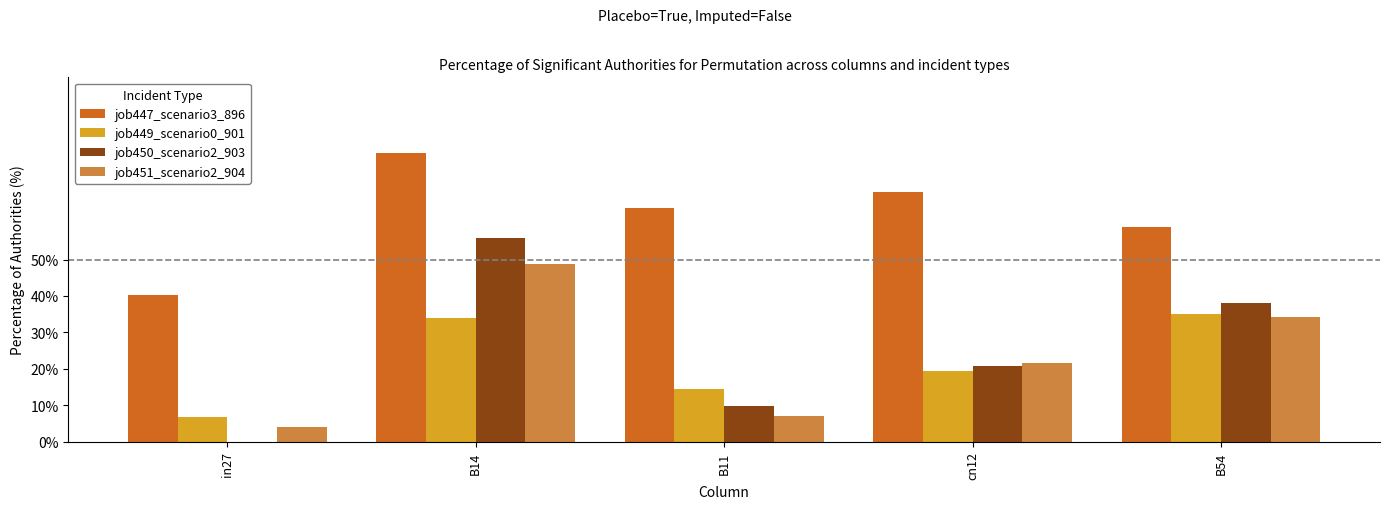

The value of job450_scenario2_903 at B54 is 49.7. True or false?

False